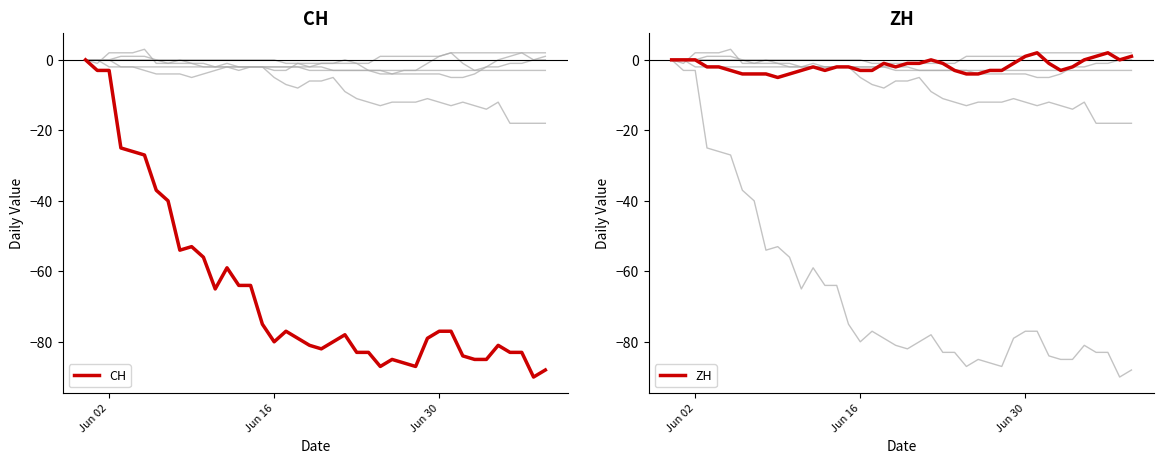

What is the average value of the CH series?

-66